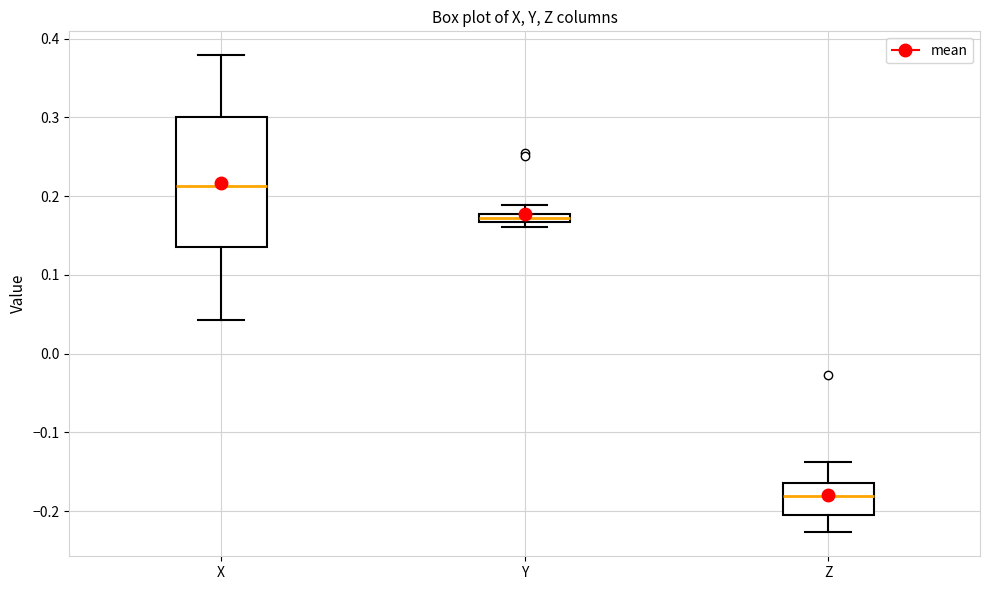

Where is the lower edge of the box for X on the y-axis? The values are not printed on the chart, so give them approximately, as read against the axis.

0.14